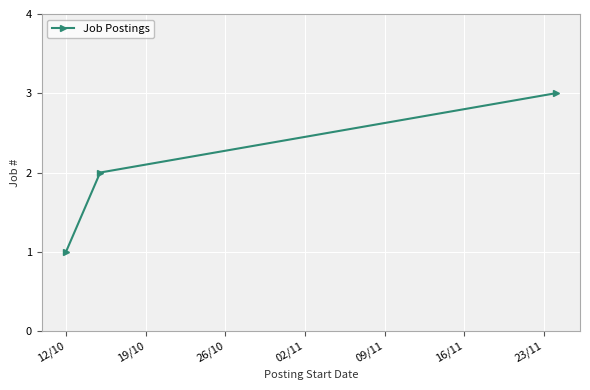

What is the maximum value shown in the chart?

3